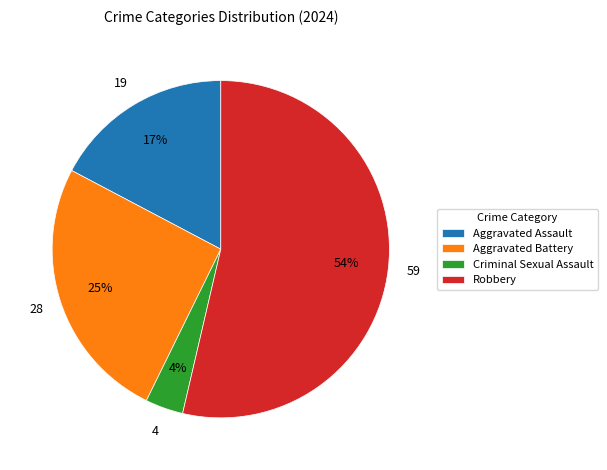

Do Aggravated Battery and Criminal Sexual Assault together represent more than half of the pie?

No